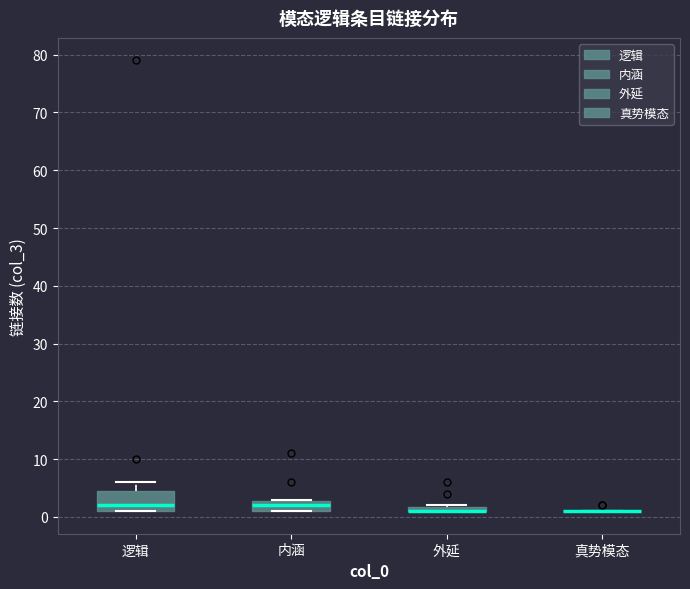

Which box is the tallest, from its lower edge to its upper edge?

逻辑